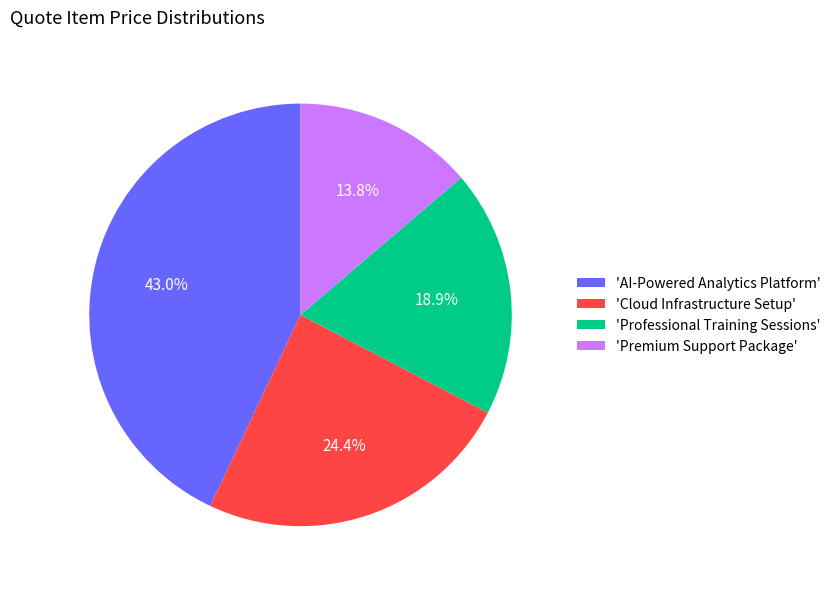

Does any single category account for the majority?

No